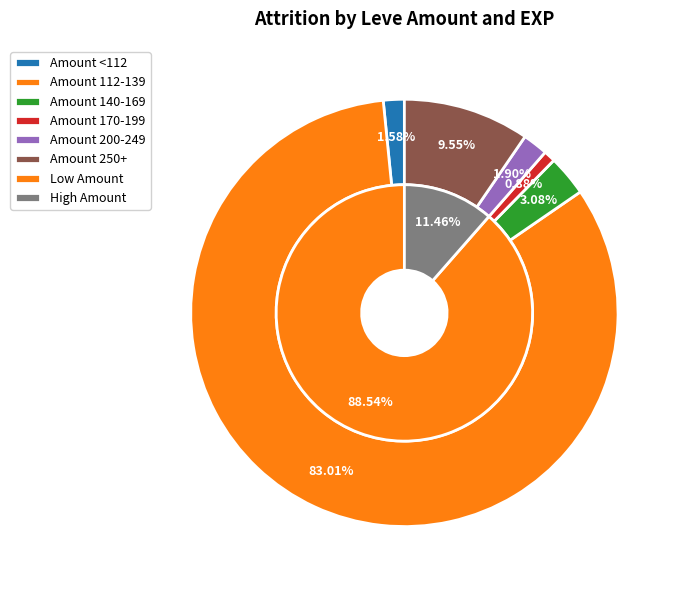

True or false: 1 accounts for 2% of the total.

True